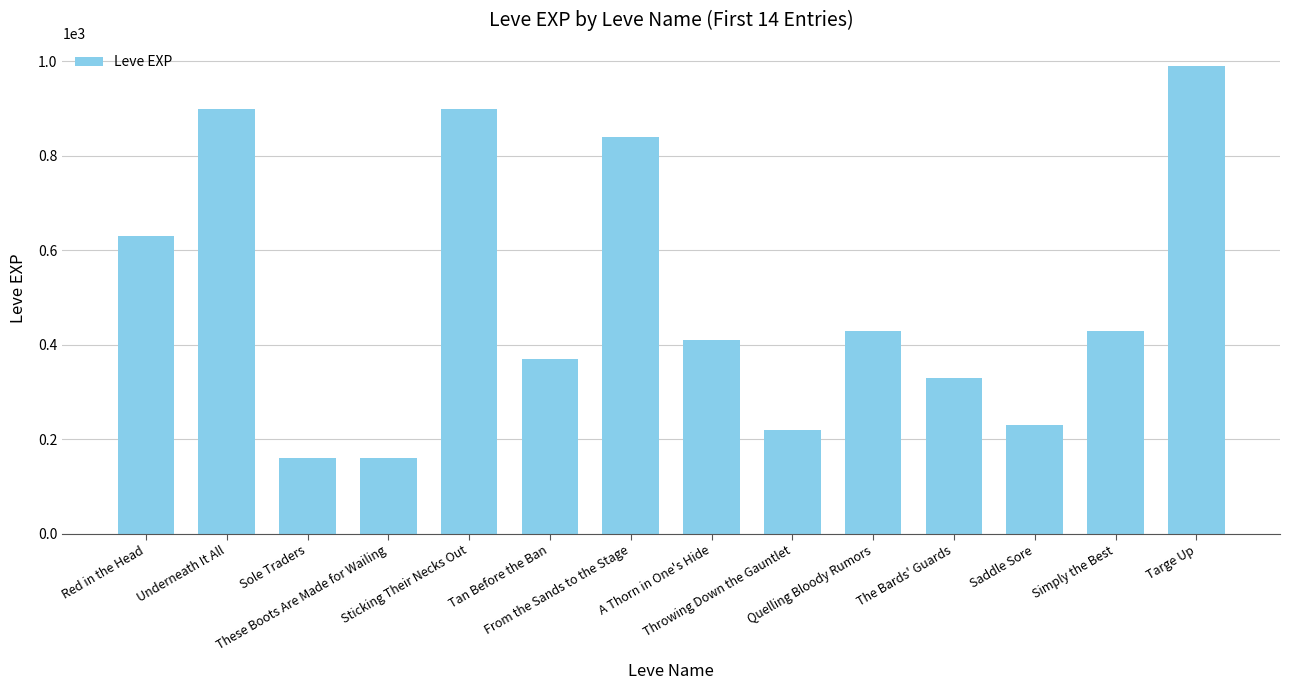

Approximately how many times larger is the value at Throwing Down the Gauntlet compared to These Boots Are Made for Wailing?

1.4